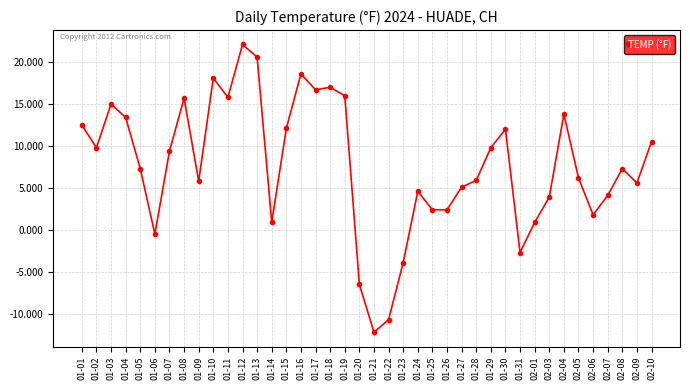

What is the change in value from 01-27 to 02-06?

-3.3